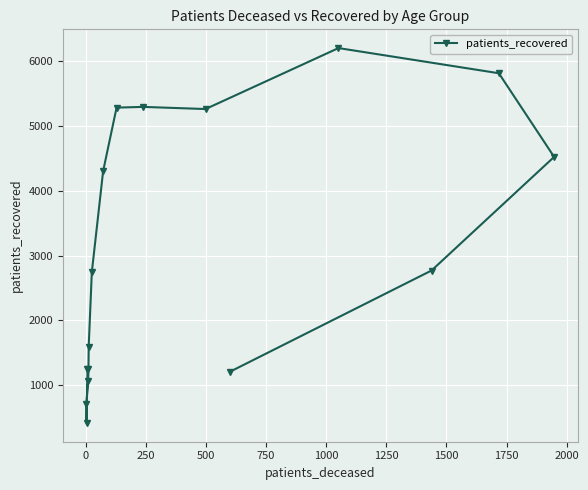

What is the maximum value shown in the chart?

6200